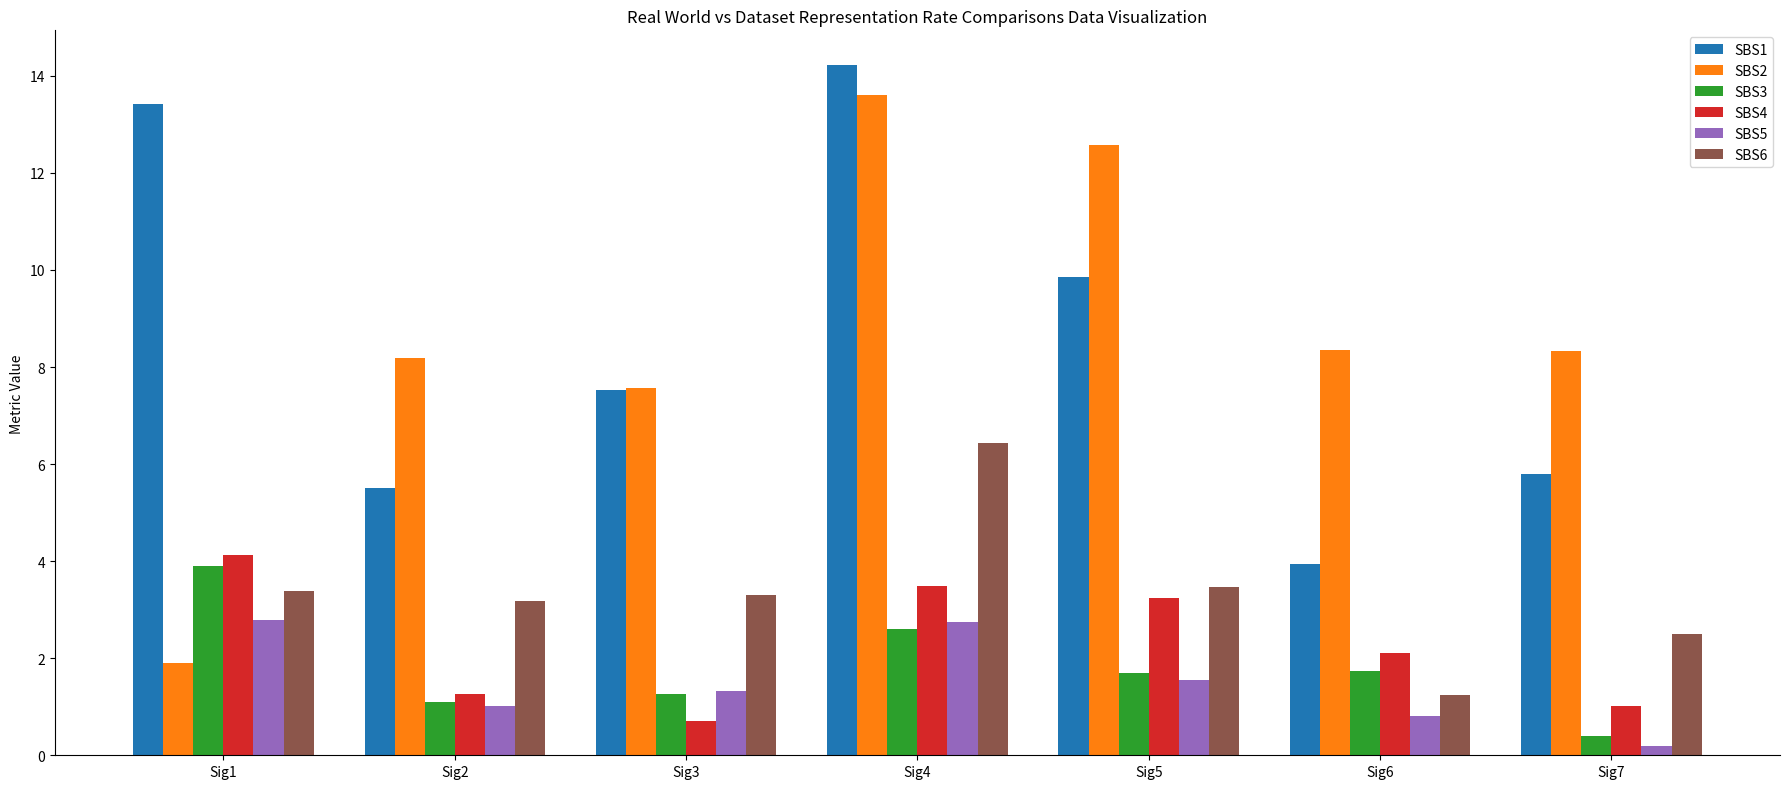

Which series has the largest range (max minus min)?

SBS2